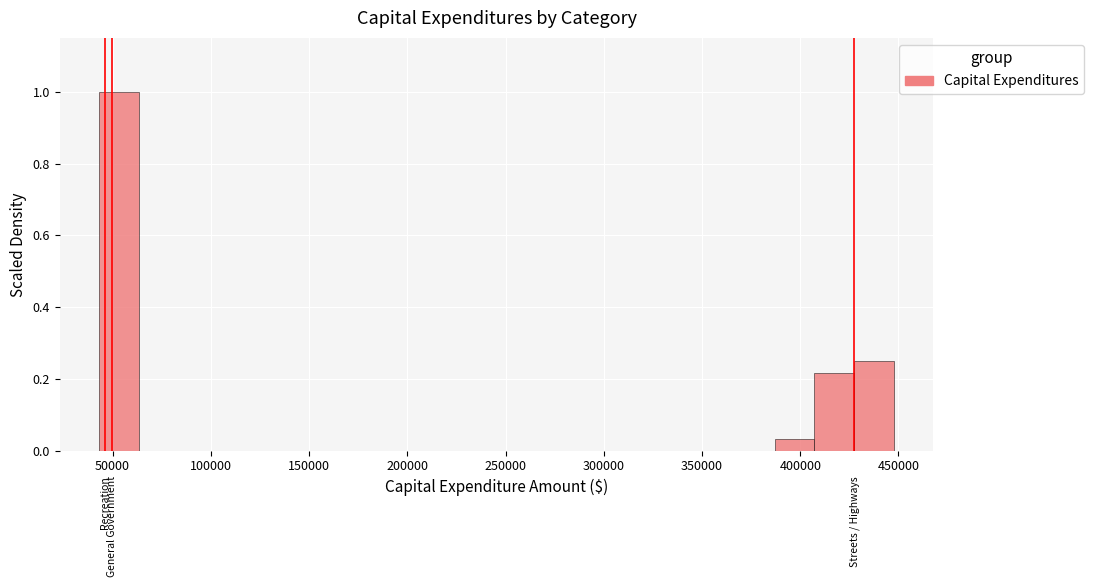

Reading left to right, transcribe this chart: for each bar, give the range it covers on the x-axis and its height. Neither the bar edges nor the heights are printed on the chart, so give them approximately, as read against the axes.

45000 to 65000: 1.00
65000 to 85000: 0
85000 to 105000: 0
105000 to 125000: 0
125000 to 145000: 0
145000 to 165000: 0
165000 to 185000: 0
185000 to 205000: 0
205000 to 225000: 0
225000 to 245000: 0
245000 to 265000: 0
265000 to 285000: 0
285000 to 305000: 0
305000 to 325000: 0
325000 to 345000: 0
345000 to 365000: 0
365000 to 385000: 0
385000 to 405000: 0.04
405000 to 425000: 0.22
425000 to 450000: 0.26